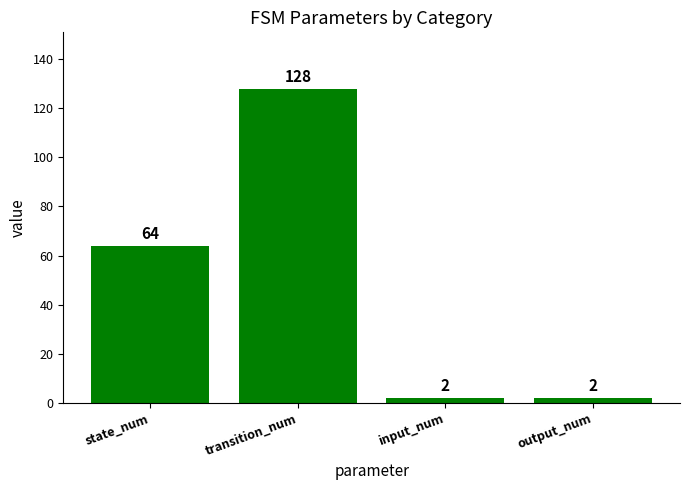

What is the difference between the values at state_num and output_num?

62